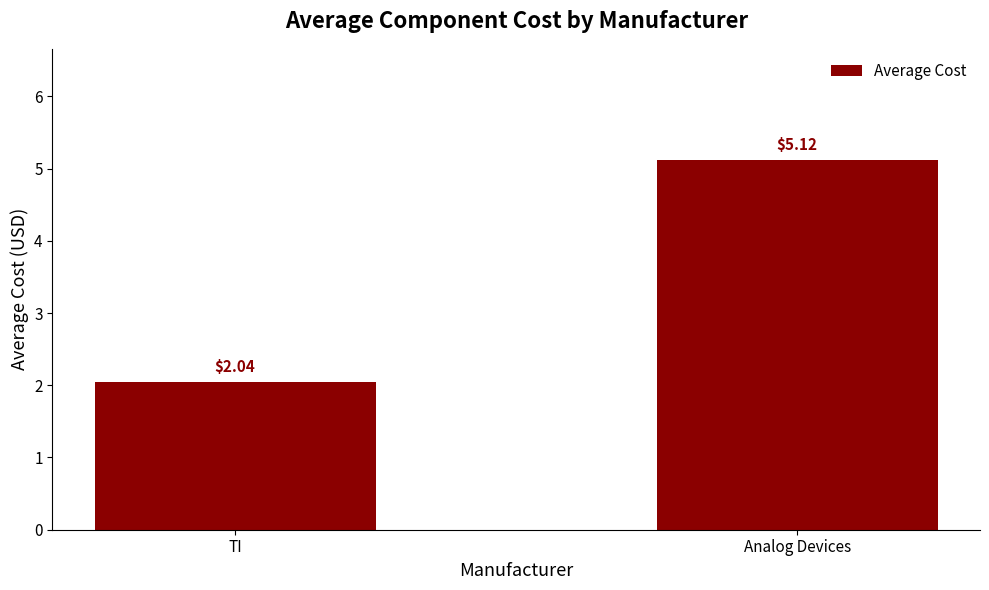

What is the label of the 1st bar from the left?

TI